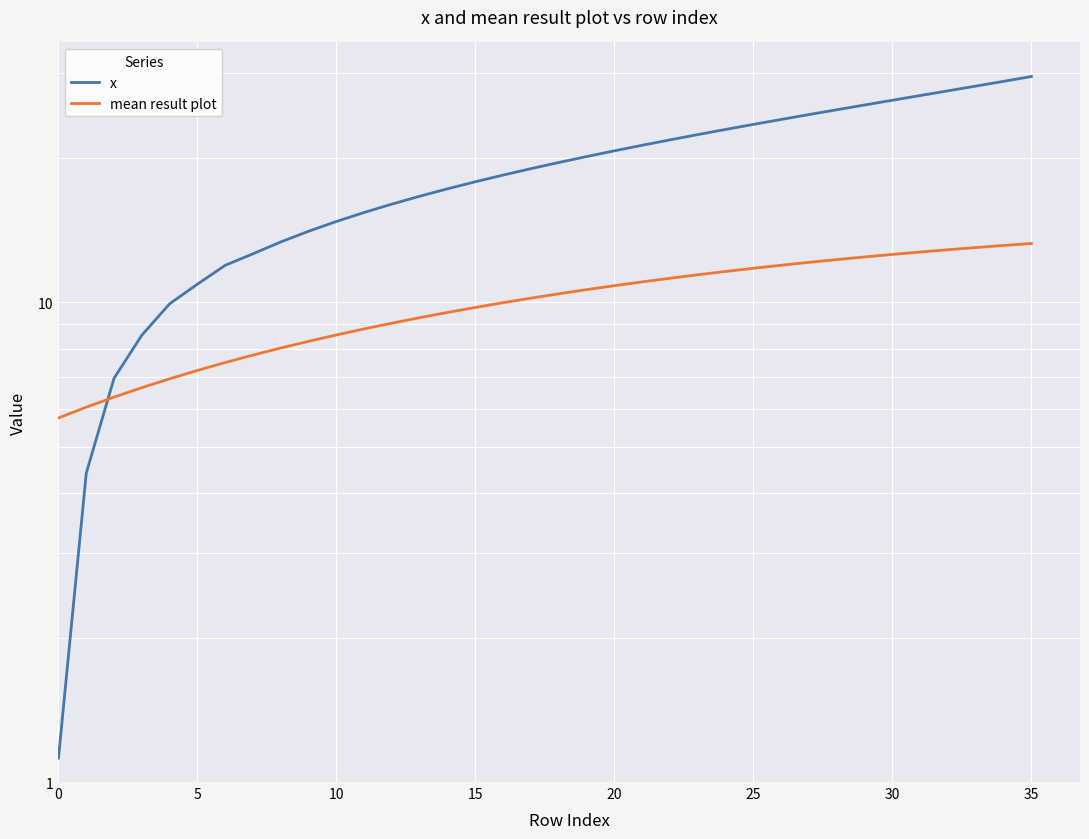

How many data points does each series have?

36